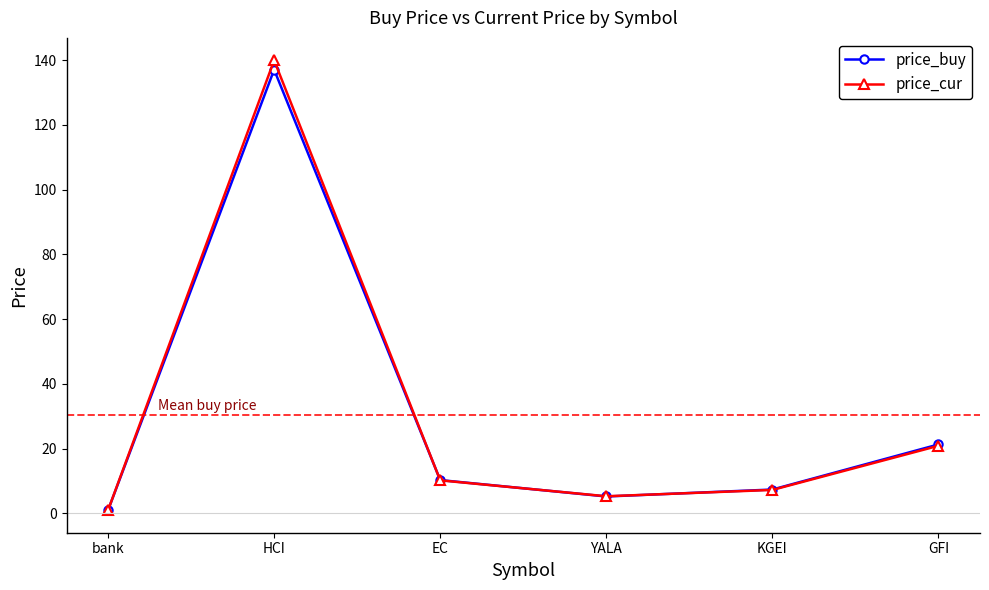

At which category is the sum across all series the highest?

HCI